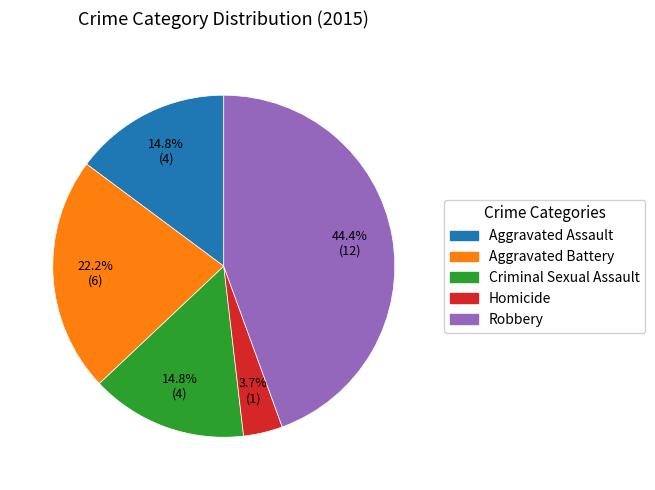

What is the ratio of the value at Aggravated Assault to the value at Criminal Sexual Assault?

1.0